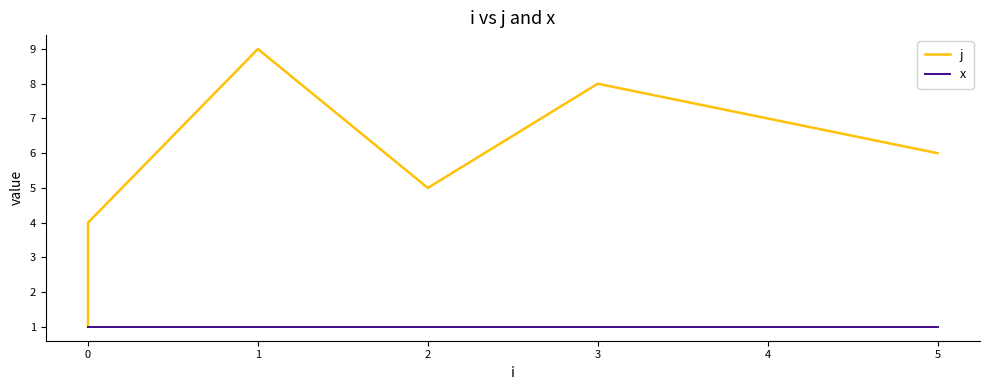

Which series changed the most between 0 and 4?

j